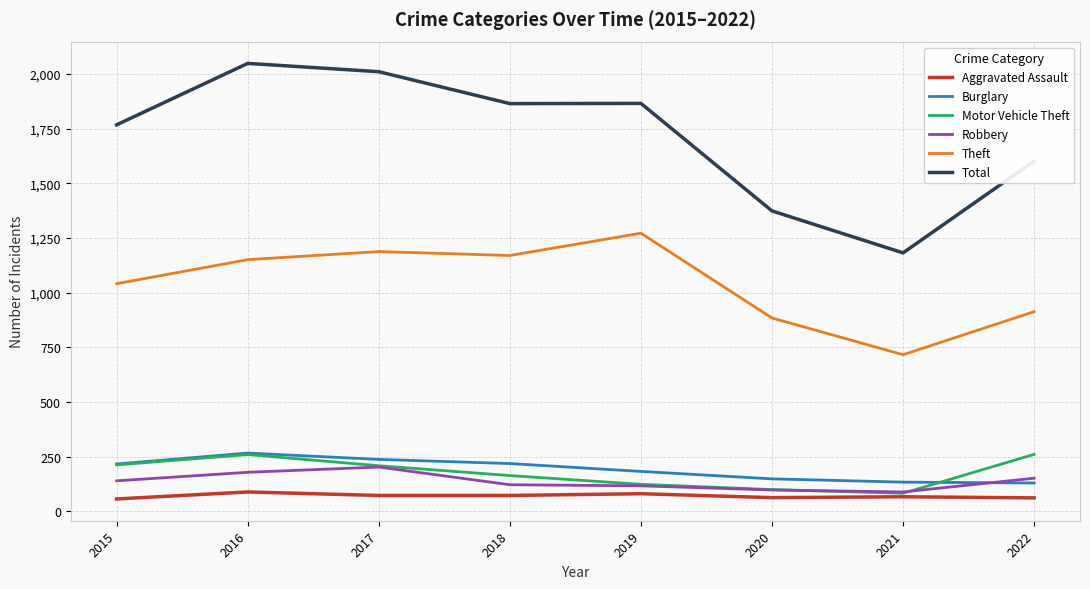

The value of Burglary at 2018 is 100. True or false?

False